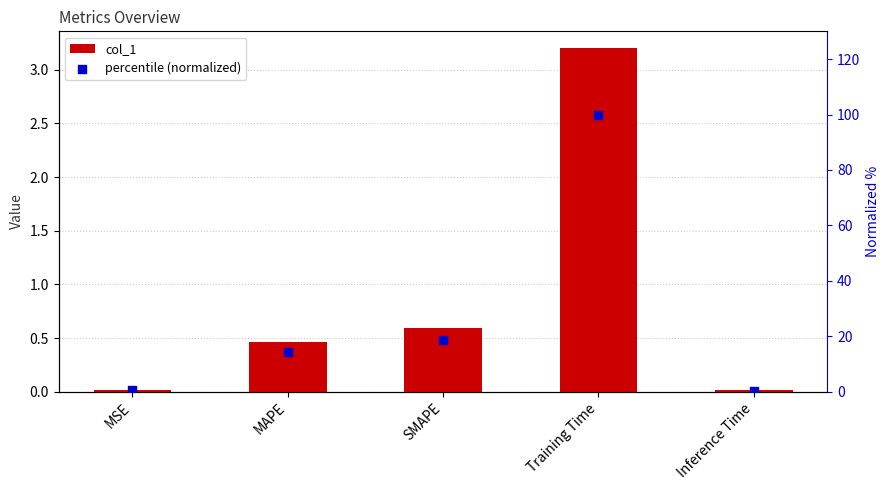

Is the value of percentile (normalized) at Inference Time greater than the value of col_1 at Inference Time?

Yes